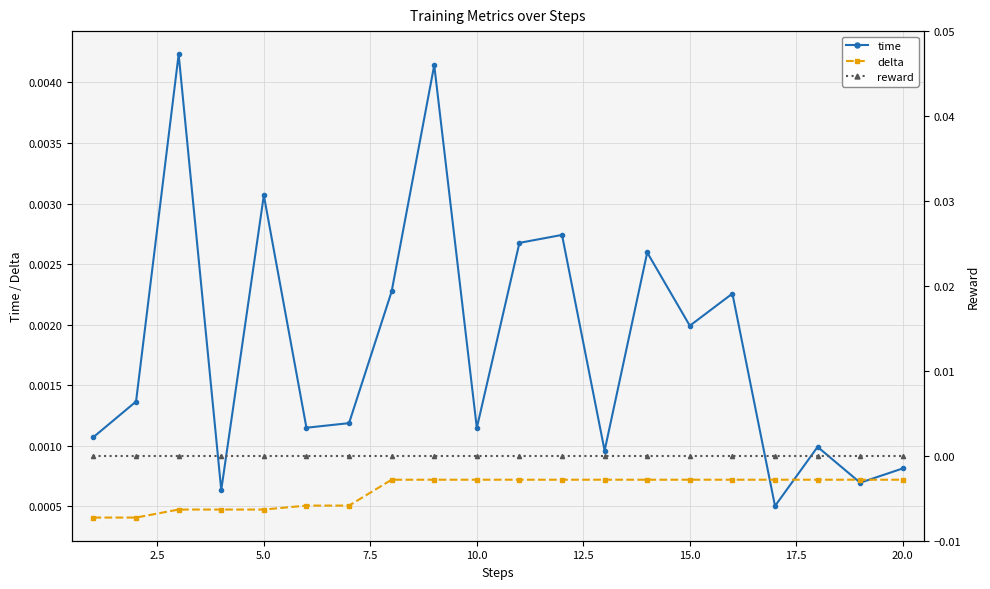

Is this an area chart (filled region under the line)?

No